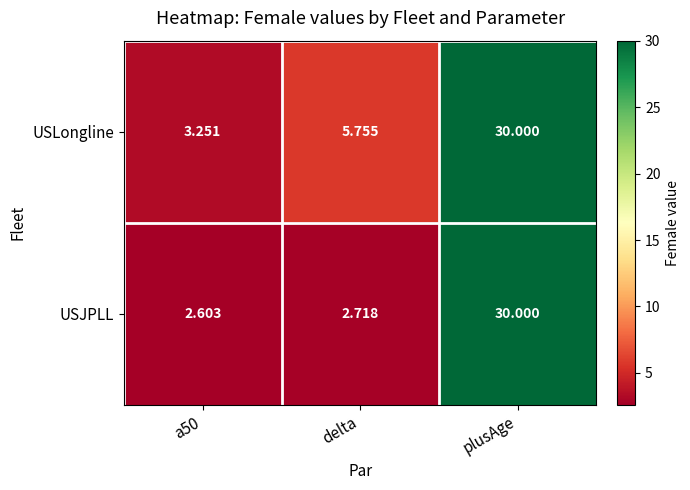

What is the total value across all series at delta?

8.5